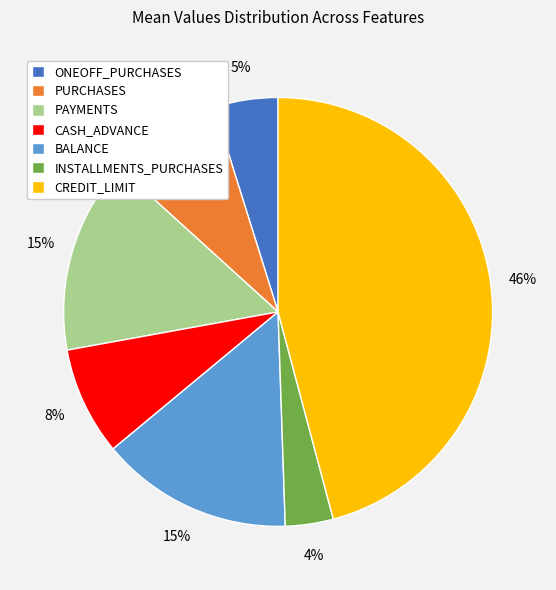

What is the ratio of the value at ONEOFF_PURCHASES to the value at CREDIT_LIMIT?

0.1